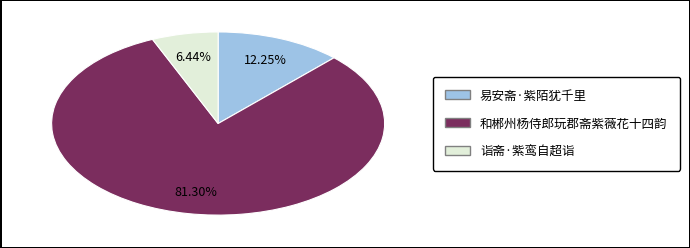

How many slices are in this pie chart?

3